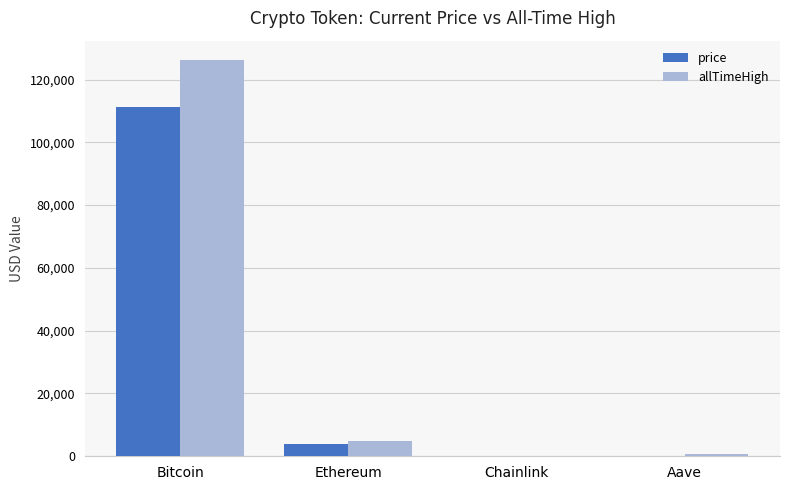

What is the approximate value of allTimeHigh at Aave?

661.7